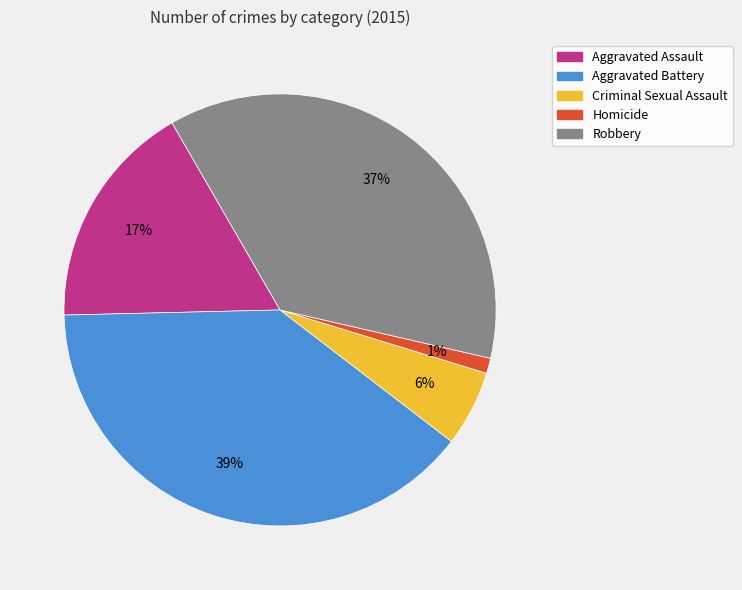

Rank the categories by value from lowest to highest.

Homicide, Criminal Sexual Assault, Aggravated Assault, Robbery, Aggravated Battery